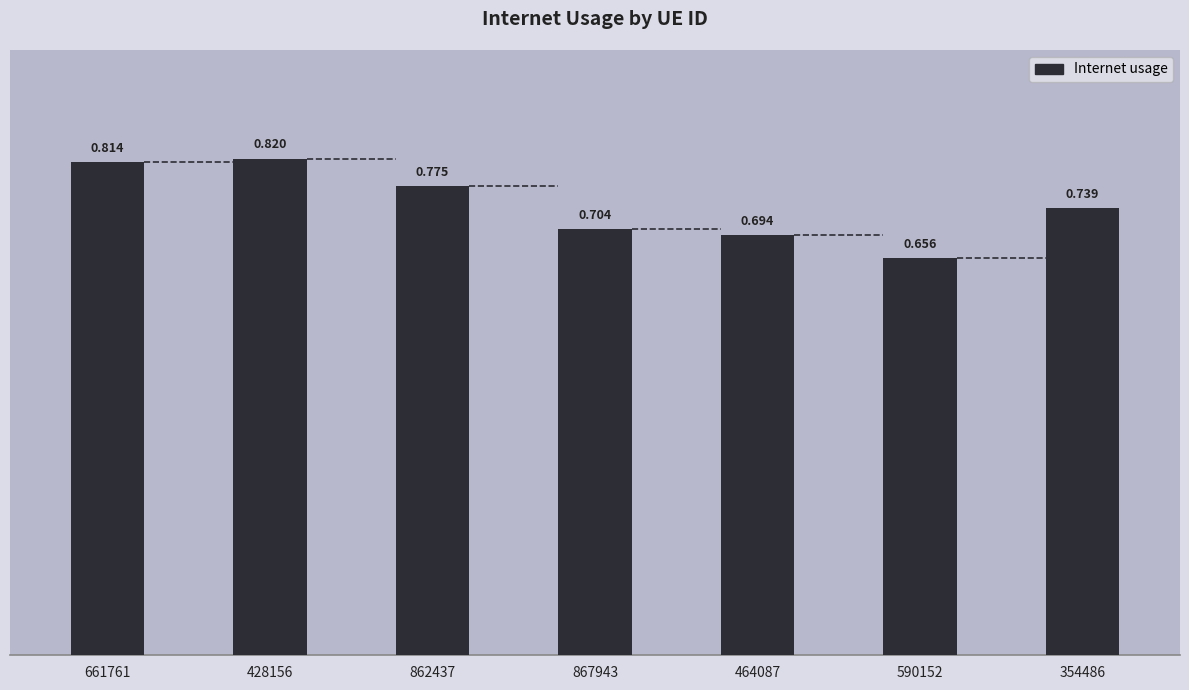

Is it true that the value at 354486 is 1.0?

False